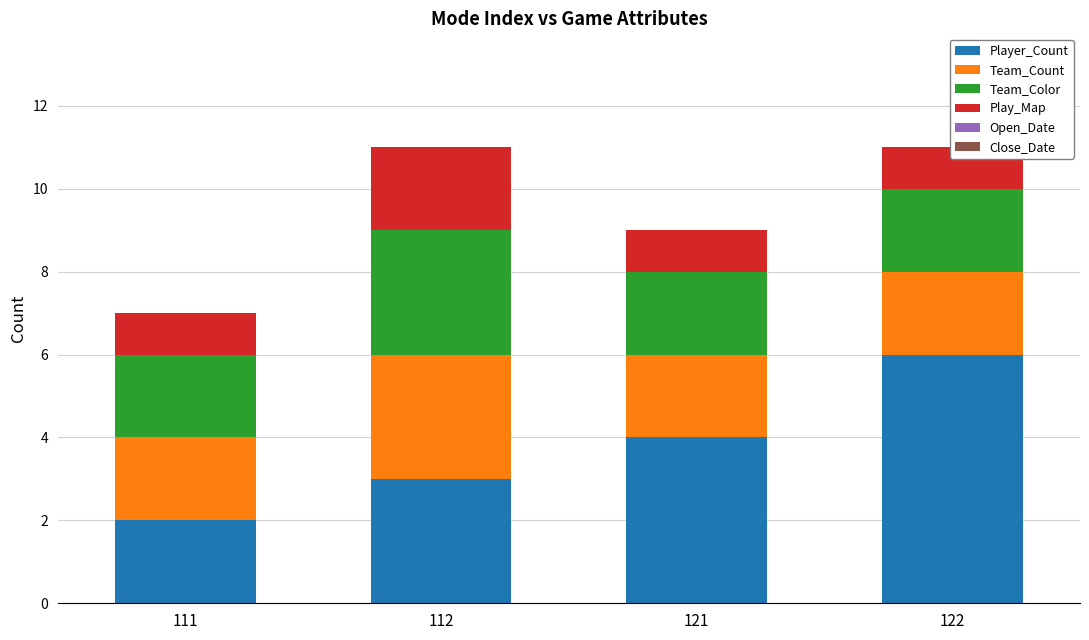

What are all the series names shown in the legend?

Player_Count, Team_Count, Team_Color, Play_Map, Open_Date, Close_Date